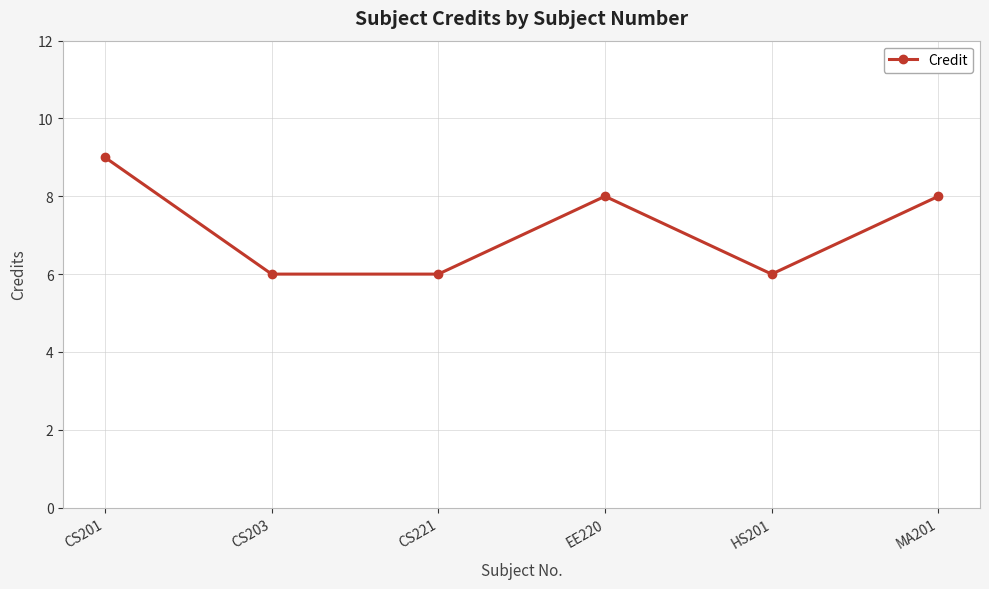

Read the value at EE220.

8